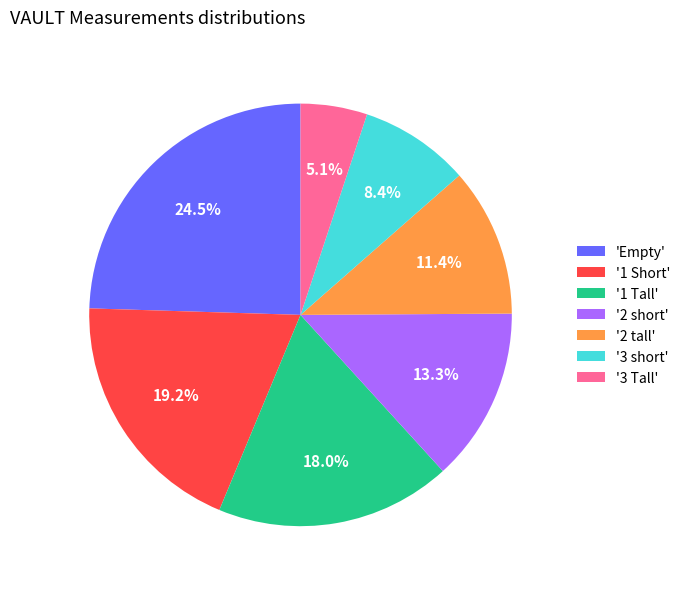

What is the ratio of the value at '3 short' to the value at '2 short'?

0.6